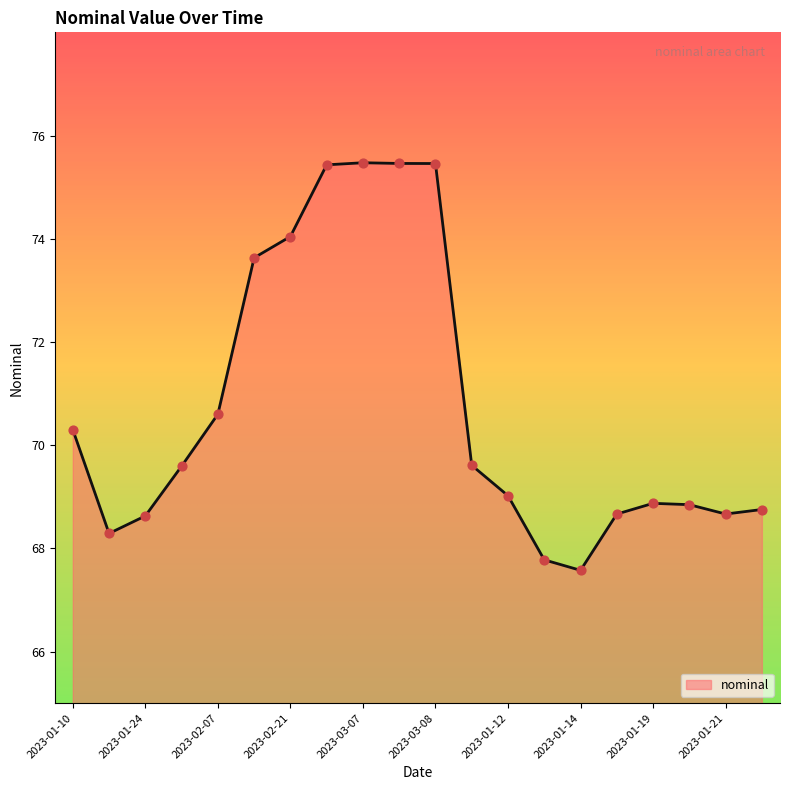

What is the difference between the maximum and minimum values?

7.9